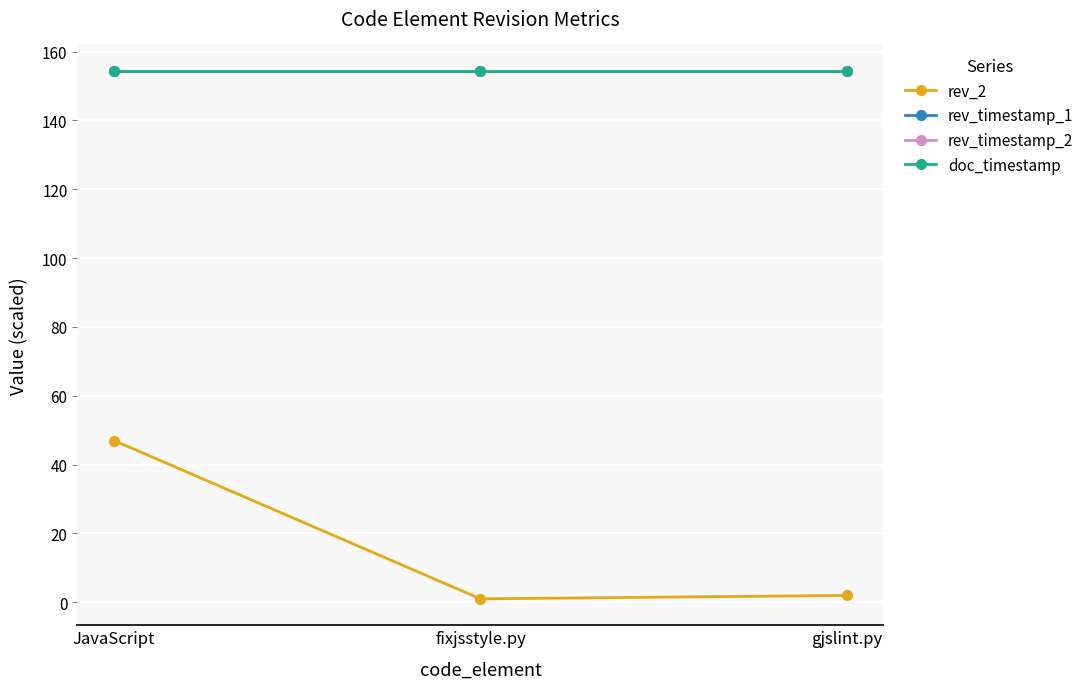

Reading right to left, transcribe all the data shown in this chart.

rev_2: 2.0	1.0	47.0
rev_timestamp_1: 154.4	154.4	154.4
rev_timestamp_2: 154.4	154.4	154.4
doc_timestamp: 154.4	154.4	154.4